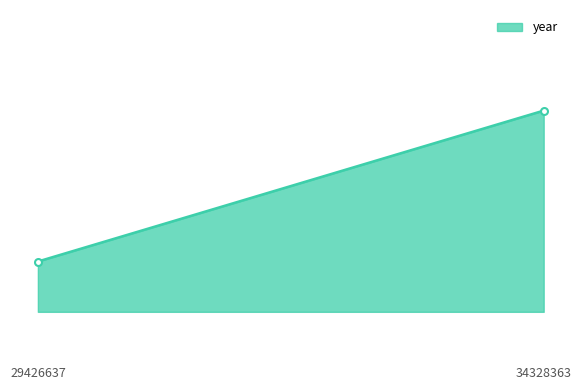

What is the minimum value shown in the chart?

2018